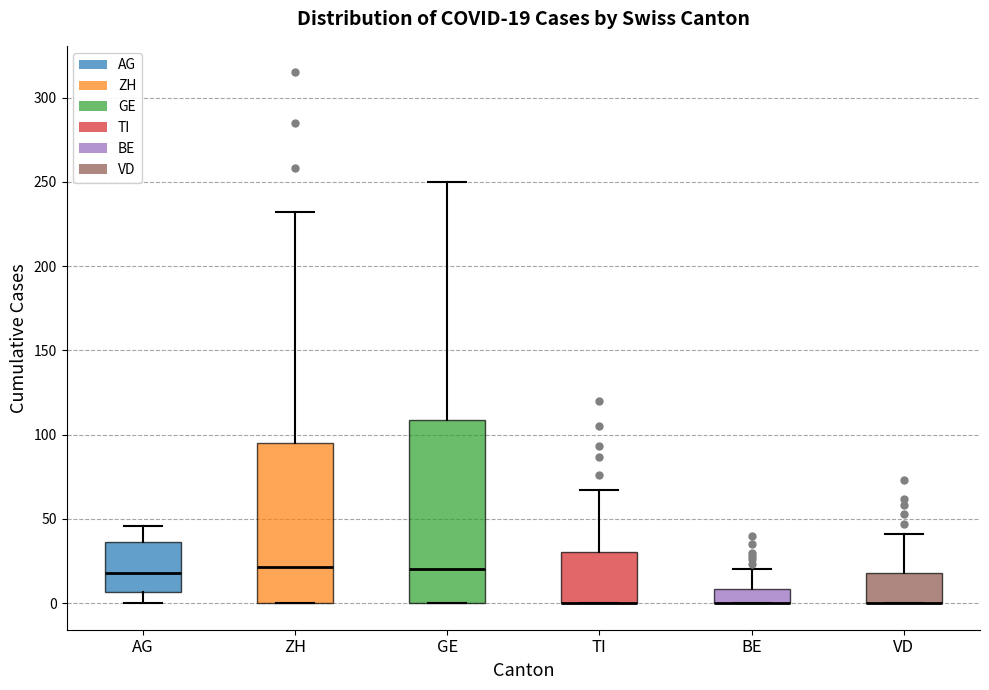

Which box is the tallest, from its lower edge to its upper edge?

GE